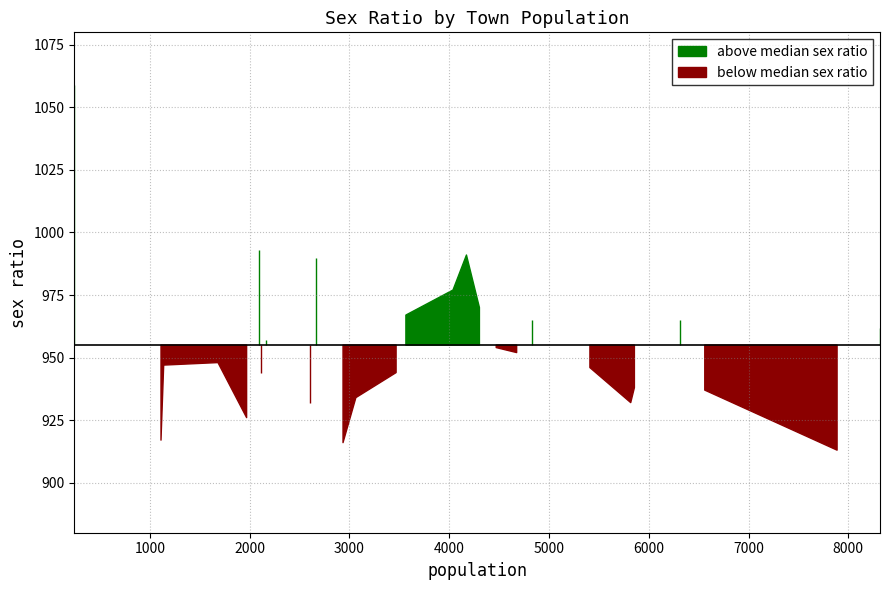

The value at Mohanbhug is 220. True or false?

False